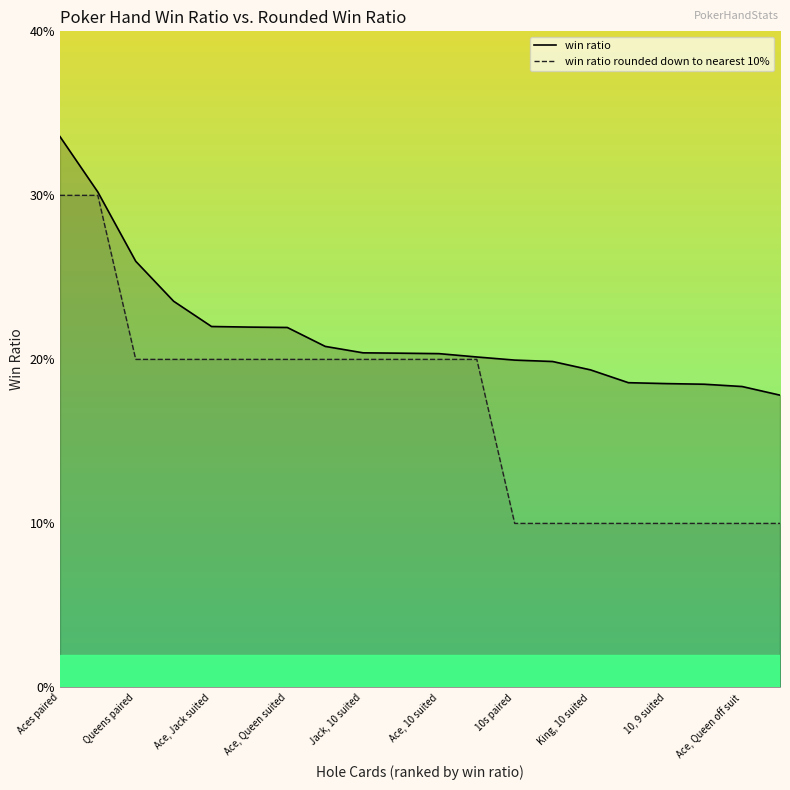

Is it true that win ratio equals 0.2 at 11?

True